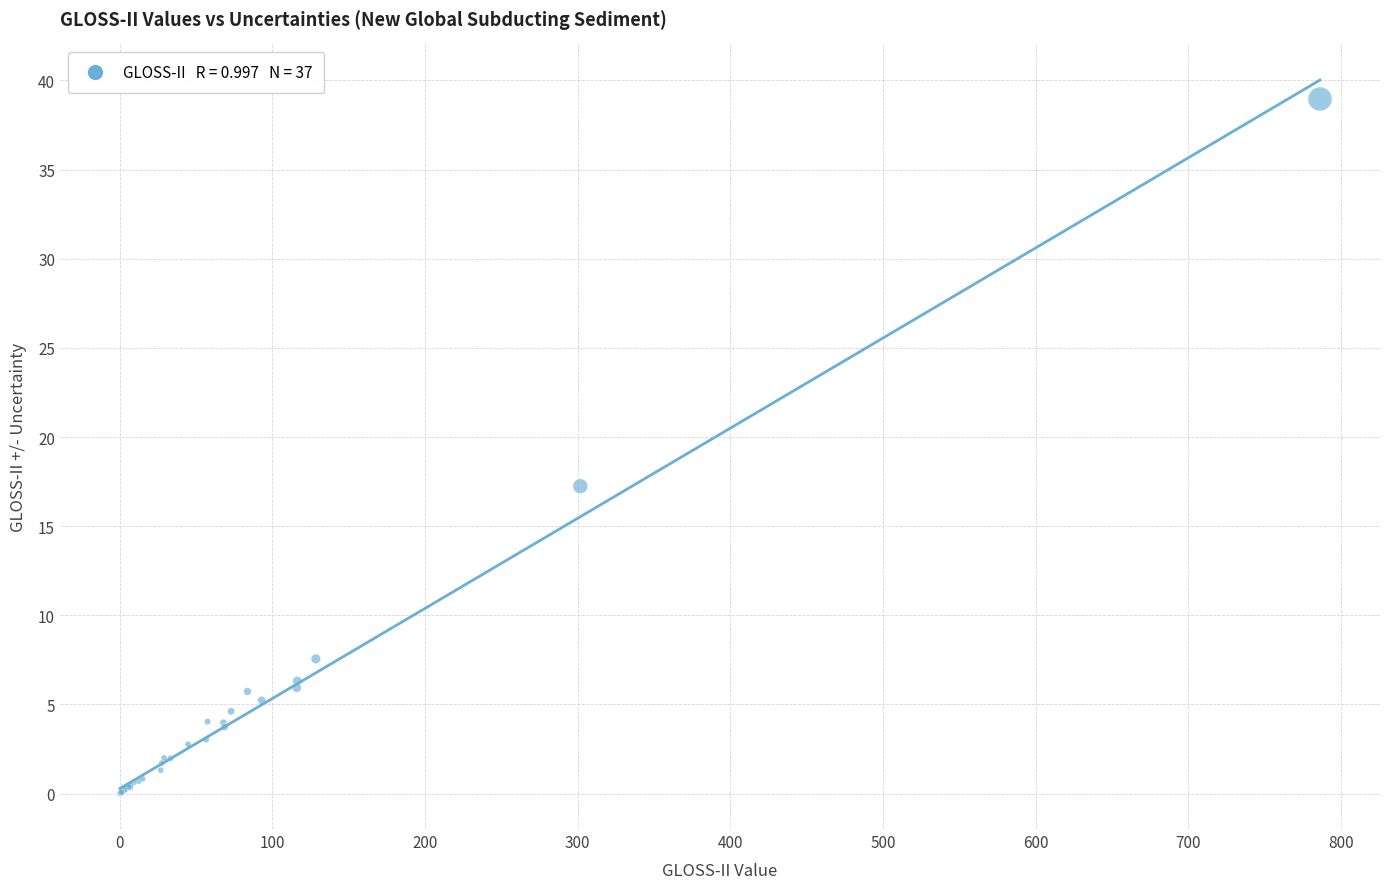

What Y value in the scatter plot is closest to 19?

17.2